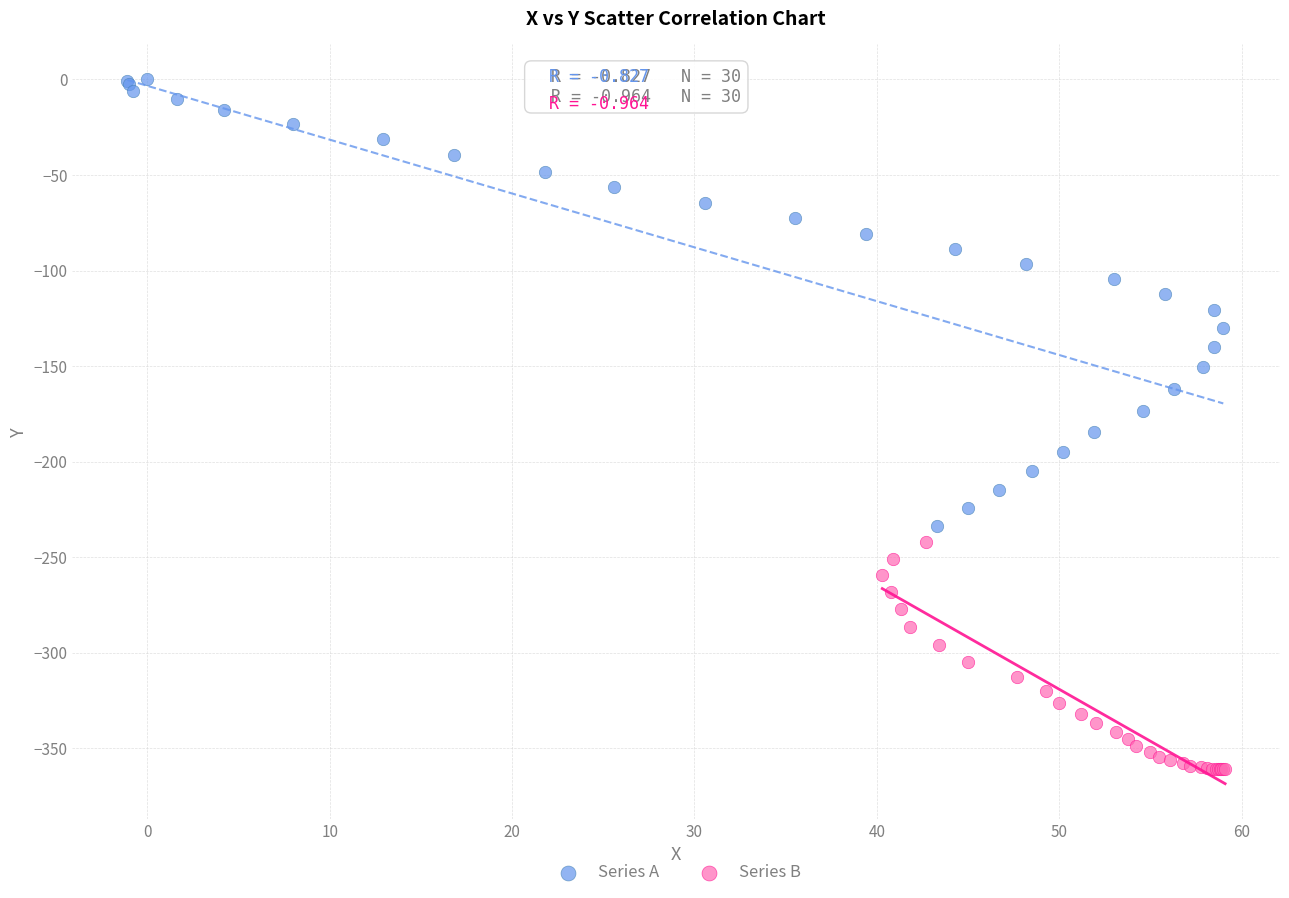

Which series contains the lowest Y value?

Series B